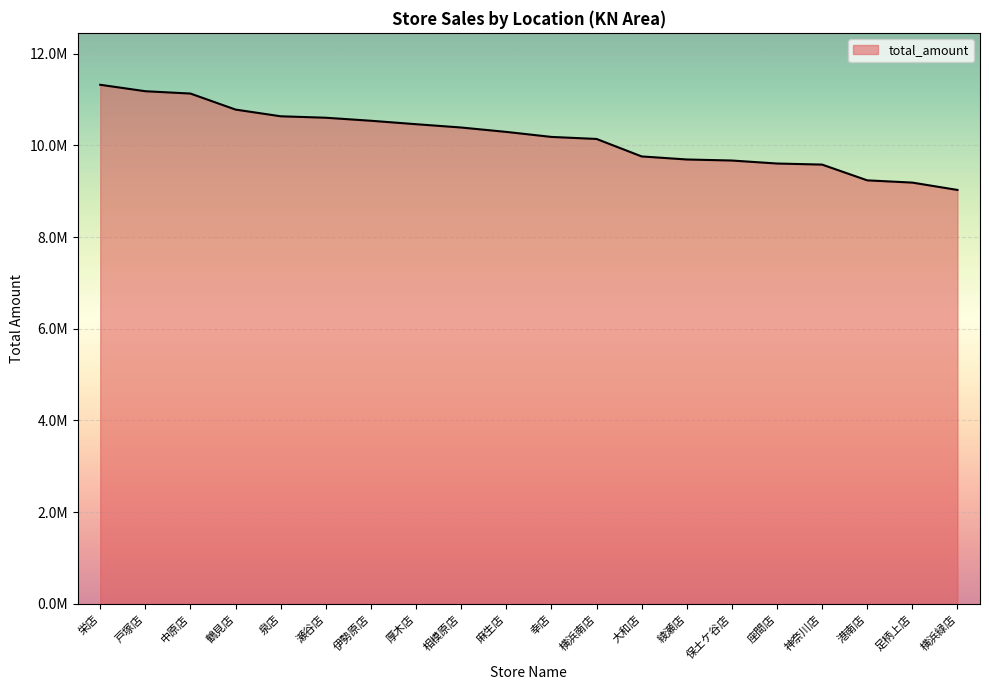

What is the change in value from 戸塚店 to 港南店?

-1943094